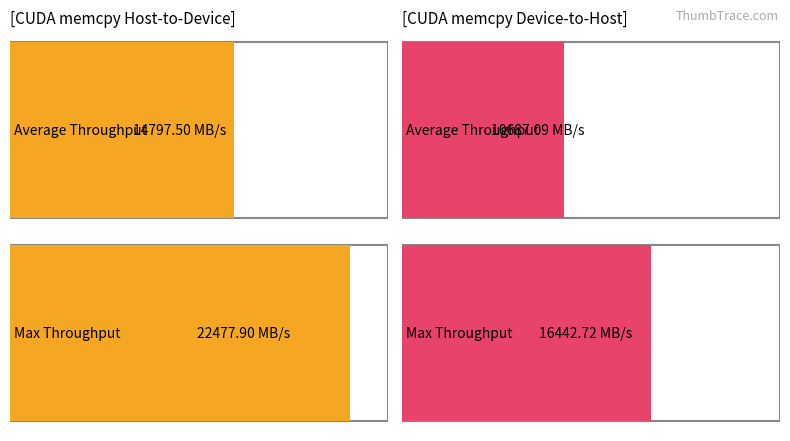

What is the sum of all Max Throughput (MB/s) values?

38920.6